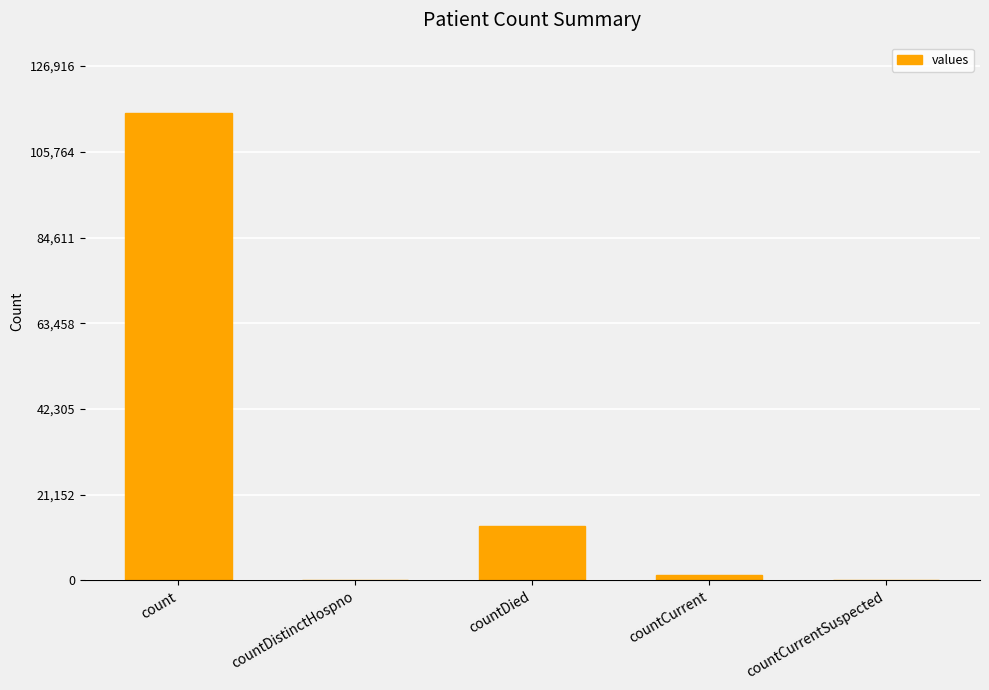

Where does the data first go above 1383?

count